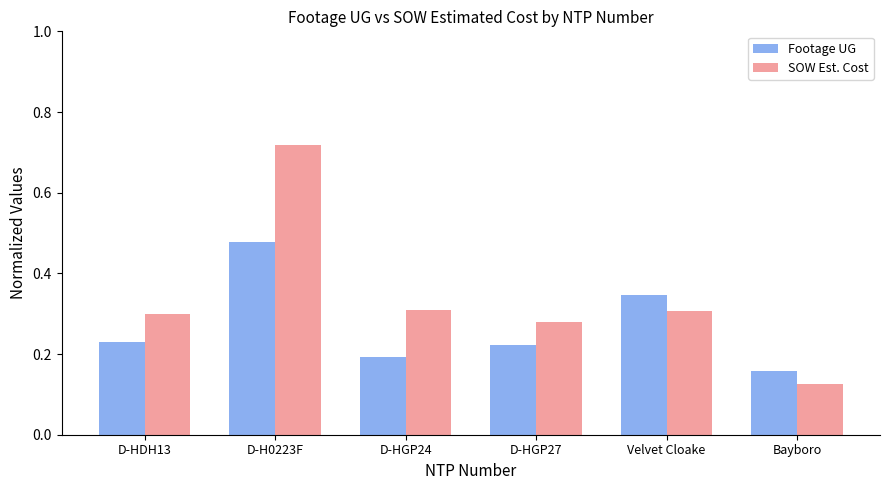

What is the total value across all series at D-H0223F?

1.2